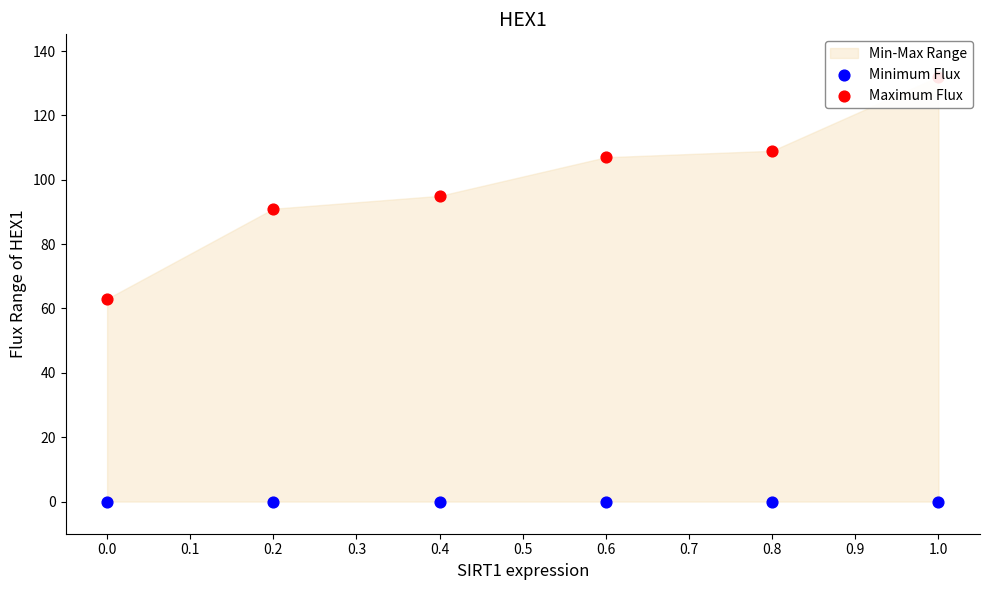

Which series has the largest total across all categories?

Maximum Flux